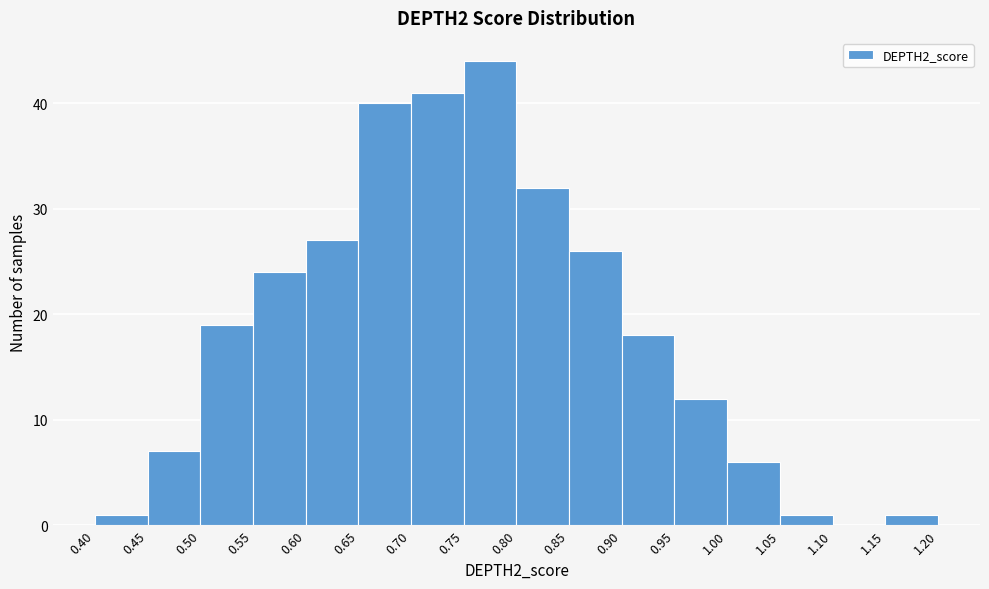

Which range on the x-axis has the tallest bar?

0.75 to 0.80